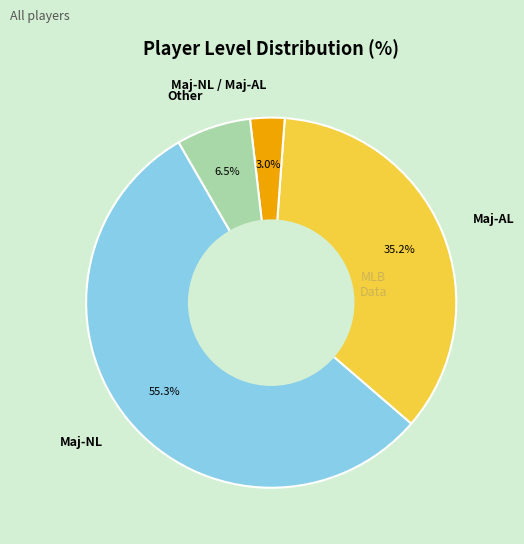

Which category has the biggest portion of the pie?

Maj-NL